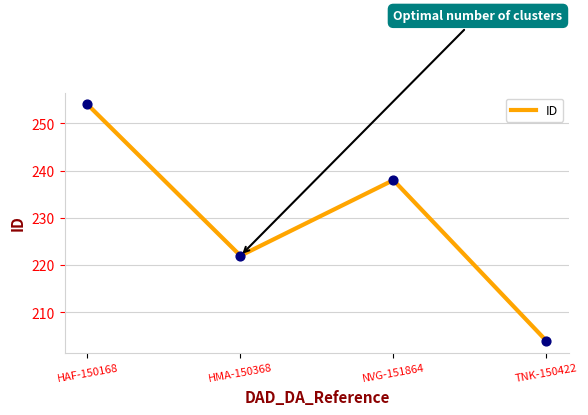

Which has a higher value, HAF-150168 or HMA-150368?

HAF-150168